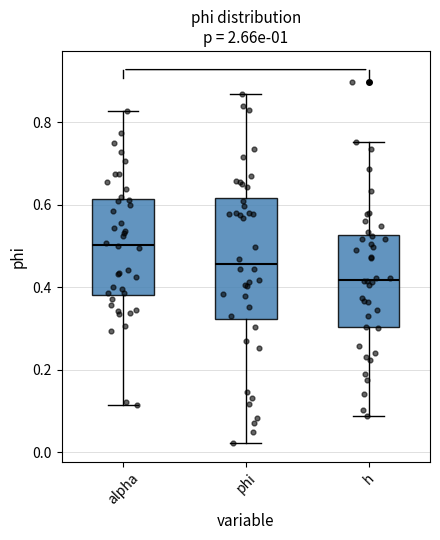

Where does the lower whisker of the box for h end on the y-axis? The values are not printed on the chart, so give them approximately, as read against the axis.

0.08